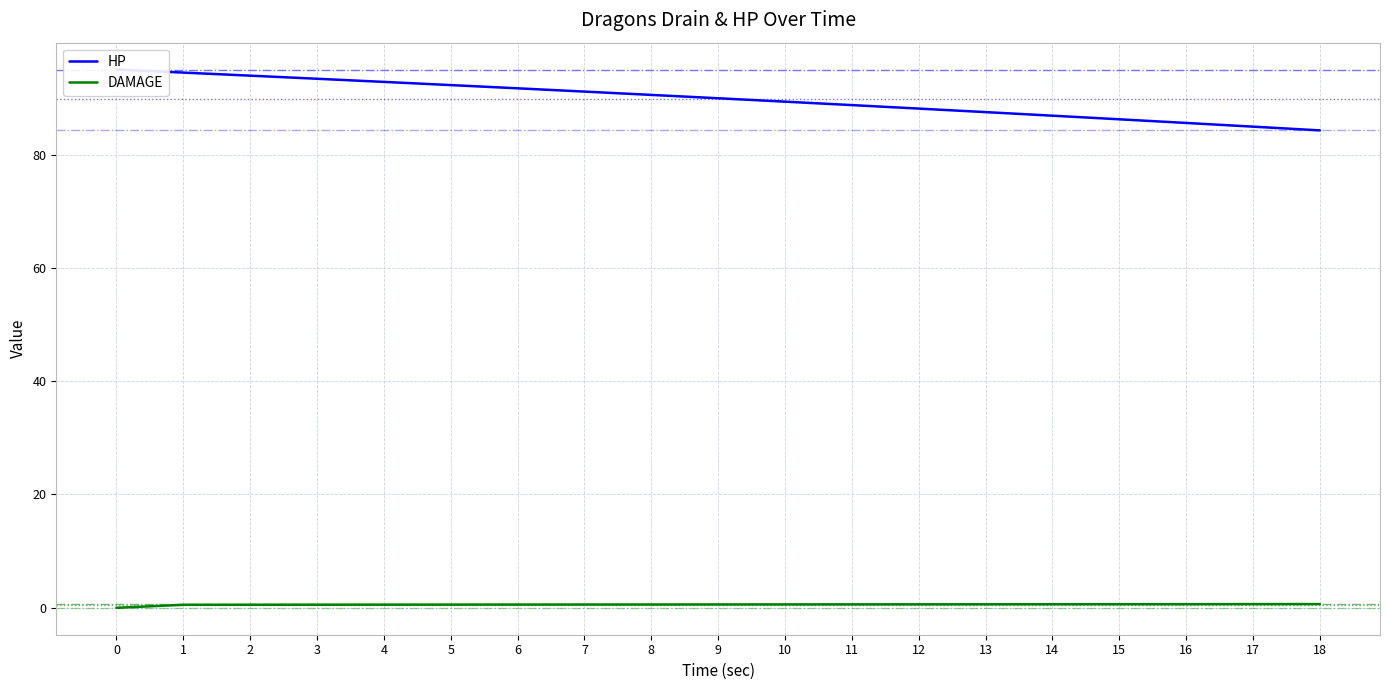

Rank the series at 12 from lowest to highest value.

DAMAGE, HP